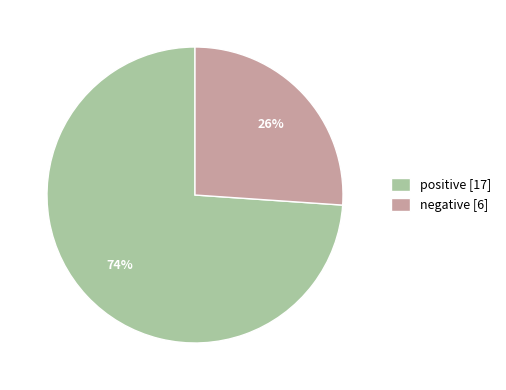

Is the sum of negative [6] and positive [17] greater than half?

Yes